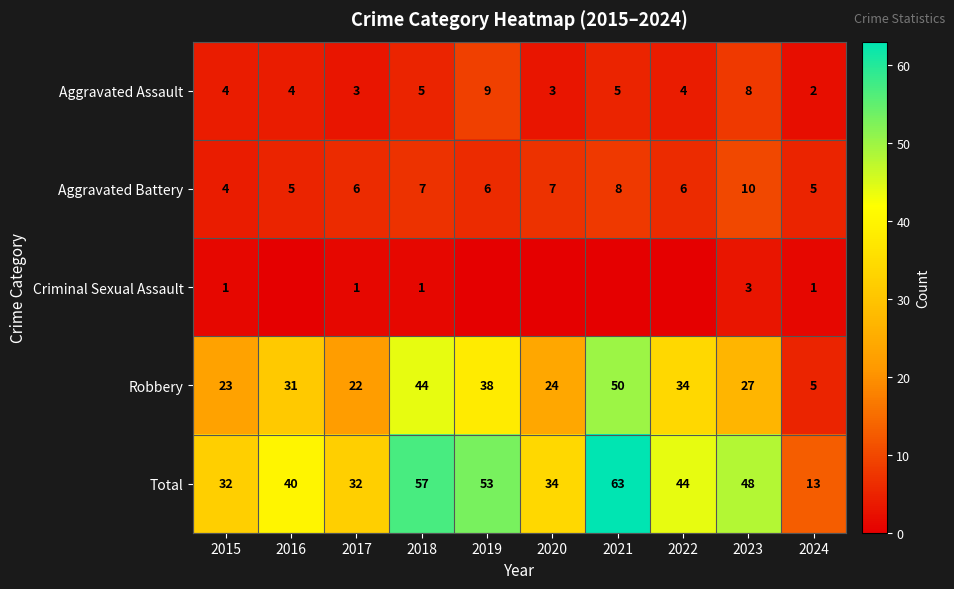

At which category is the sum across all series the highest?

2021